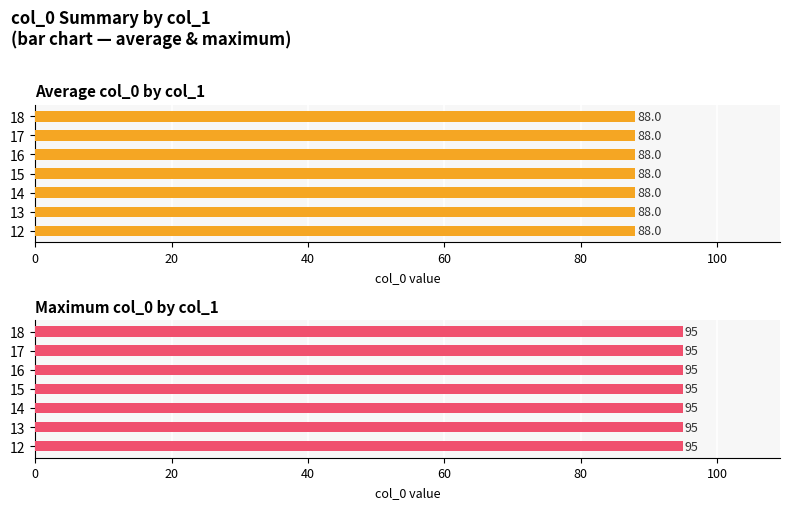

Count the number of data series in this chart.

2